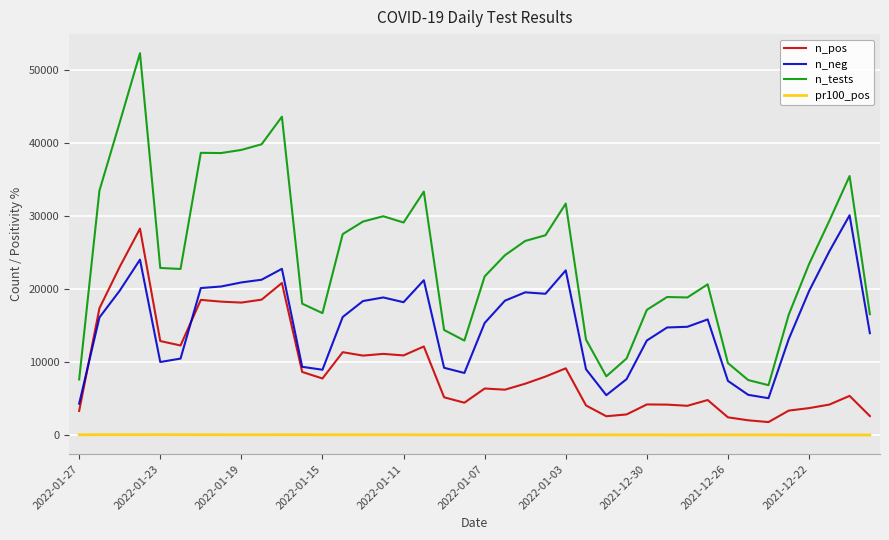

What is the difference between the maximum and minimum values in the n_neg series?

25763.0